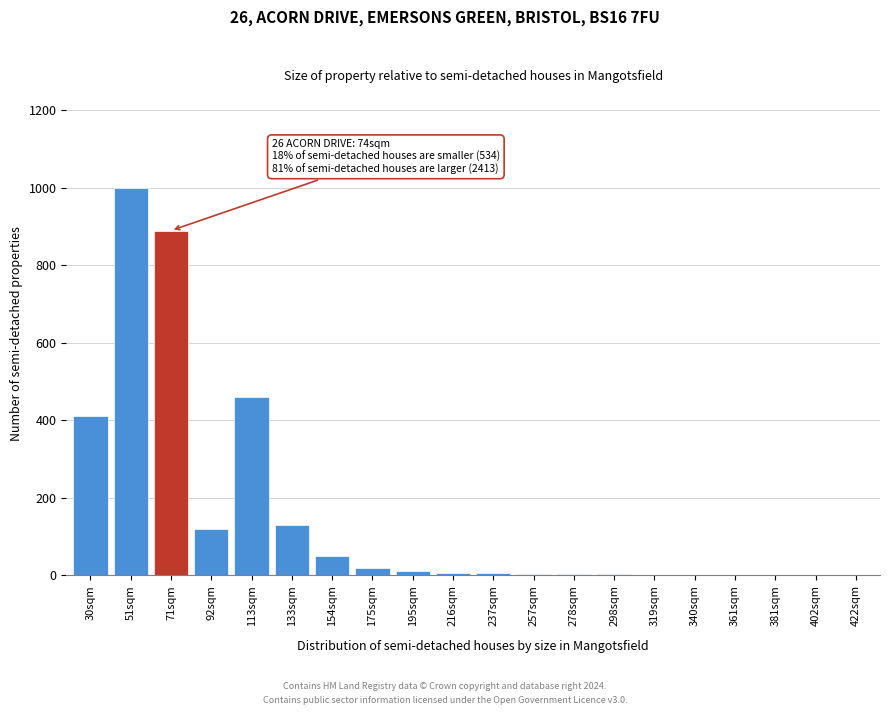

Where is the data nearest to the value 500?

113sqm